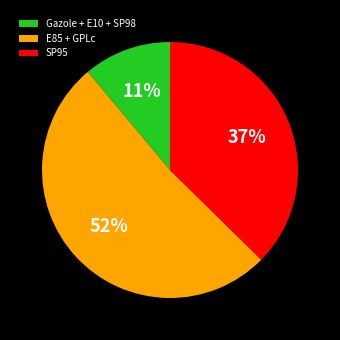

How many slices are in this pie chart?

3